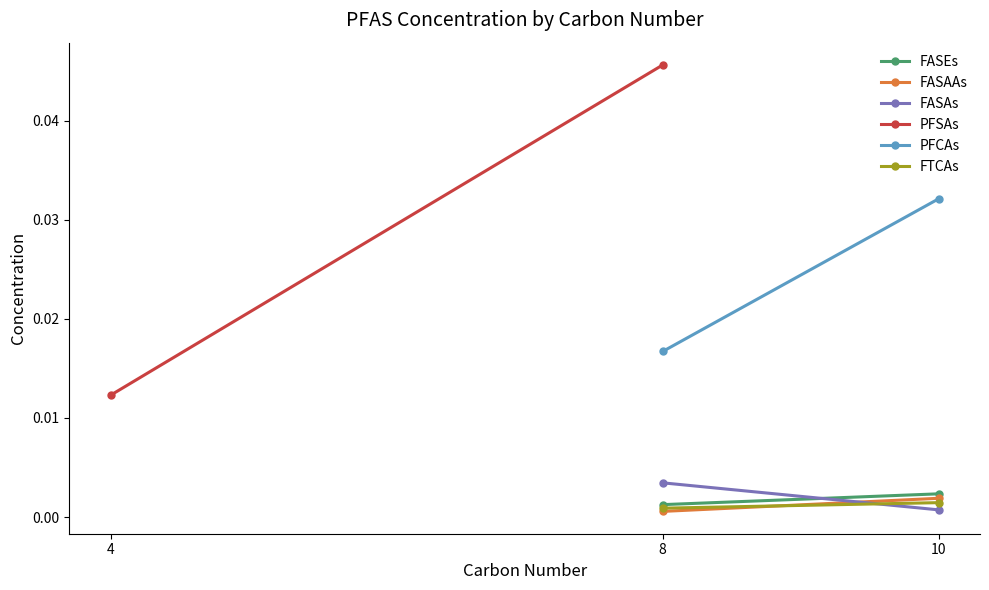

What is the total value across all series at 8?

0.1